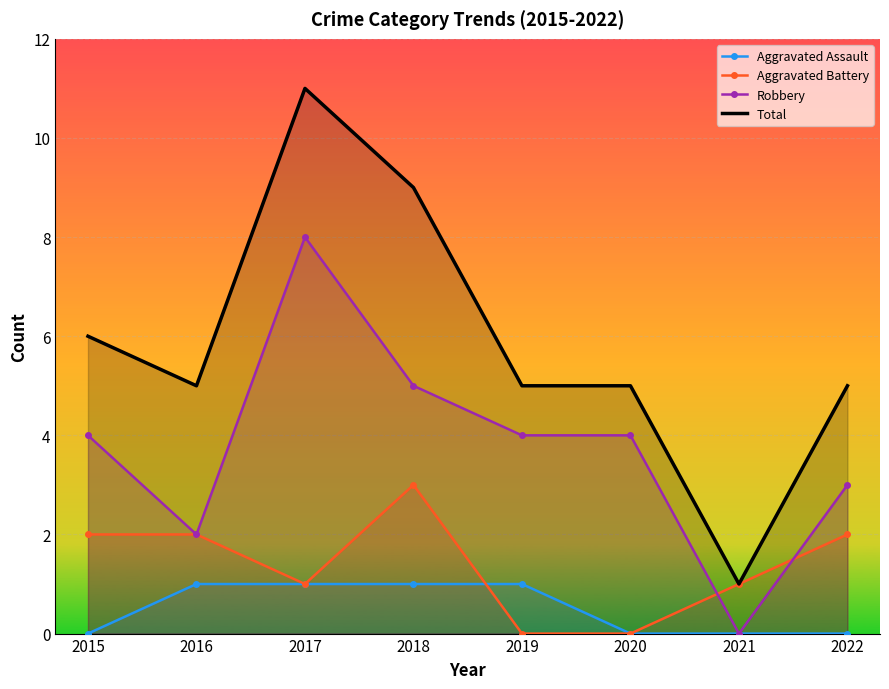

Which series has the widest spread of values?

Total